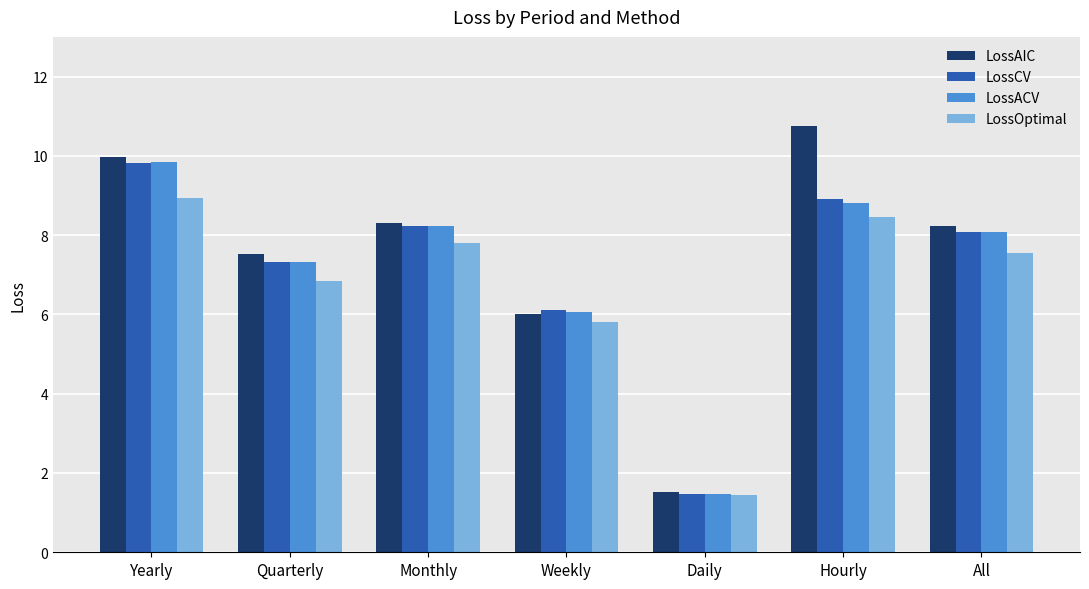

What are all the series names shown in the legend?

LossAIC, LossCV, LossACV, LossOptimal